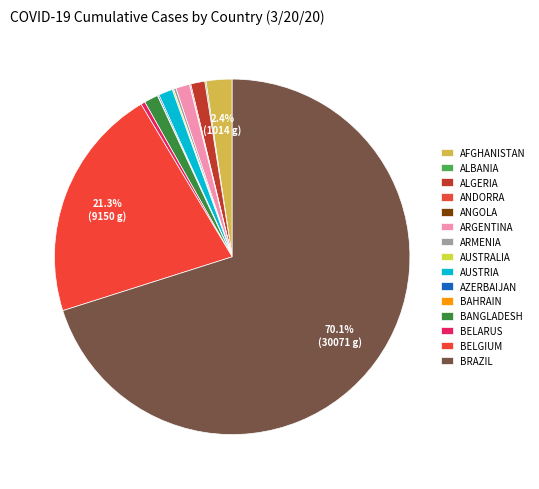

How many slices are in this pie chart?

15